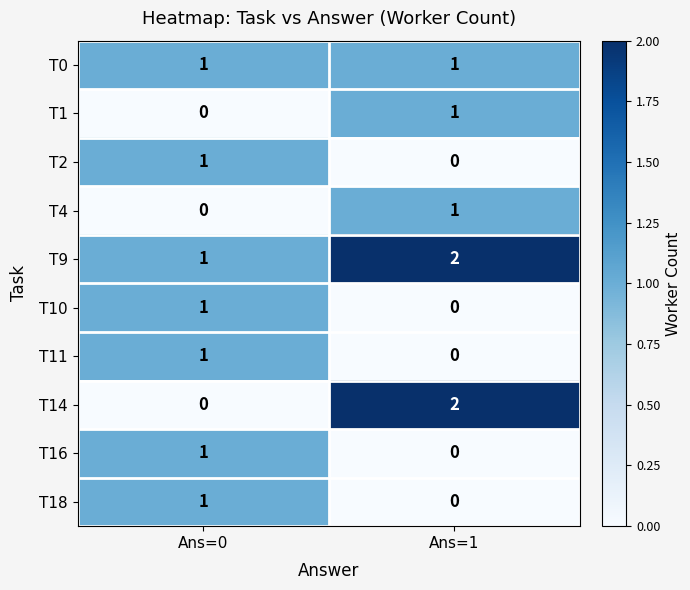

The T4 series shows 1 at Ans=1. True or false?

True